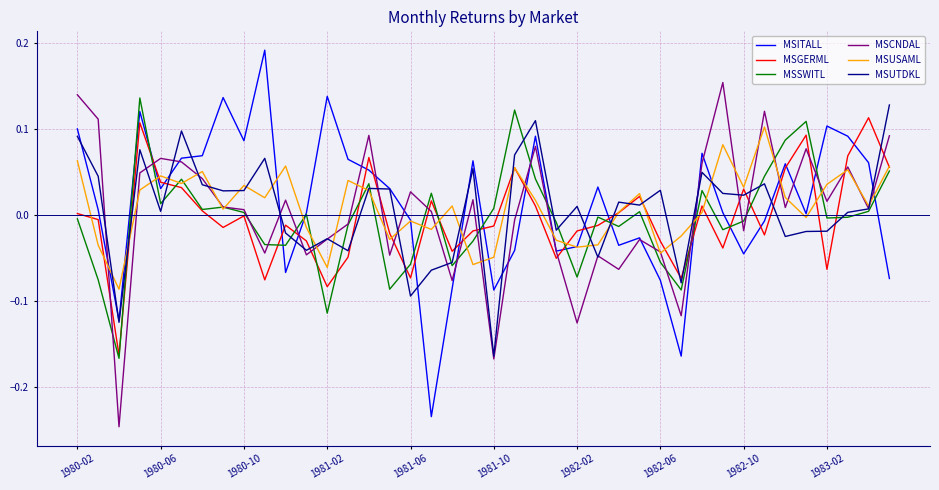

List the series in order of their peak value, lowest first.

MSUSAML, MSGERML, MSUTDKL, MSSWITL, MSCNDAL, MSITALL